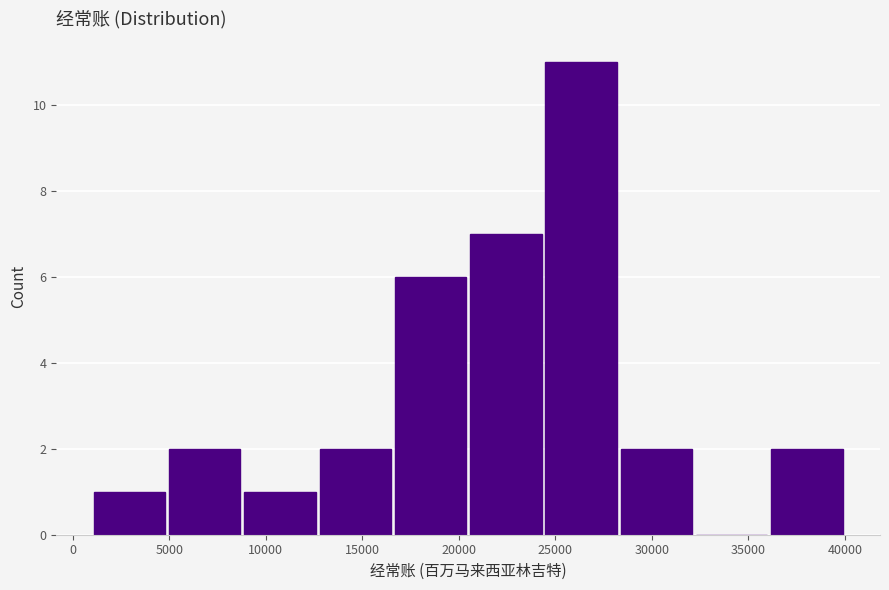

Over which range of the x-axis is the bar tallest?

24500 to 28500